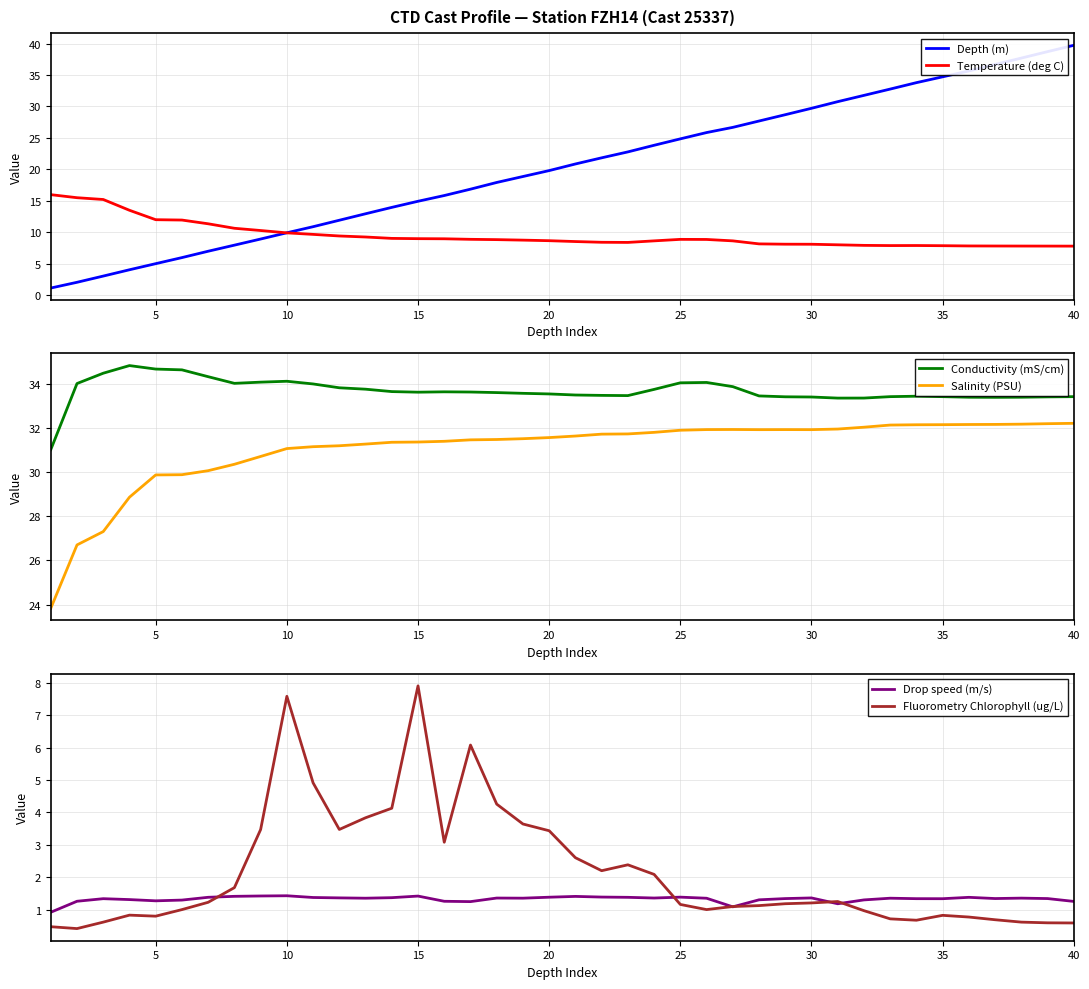

Count the number of categories in the chart.

40